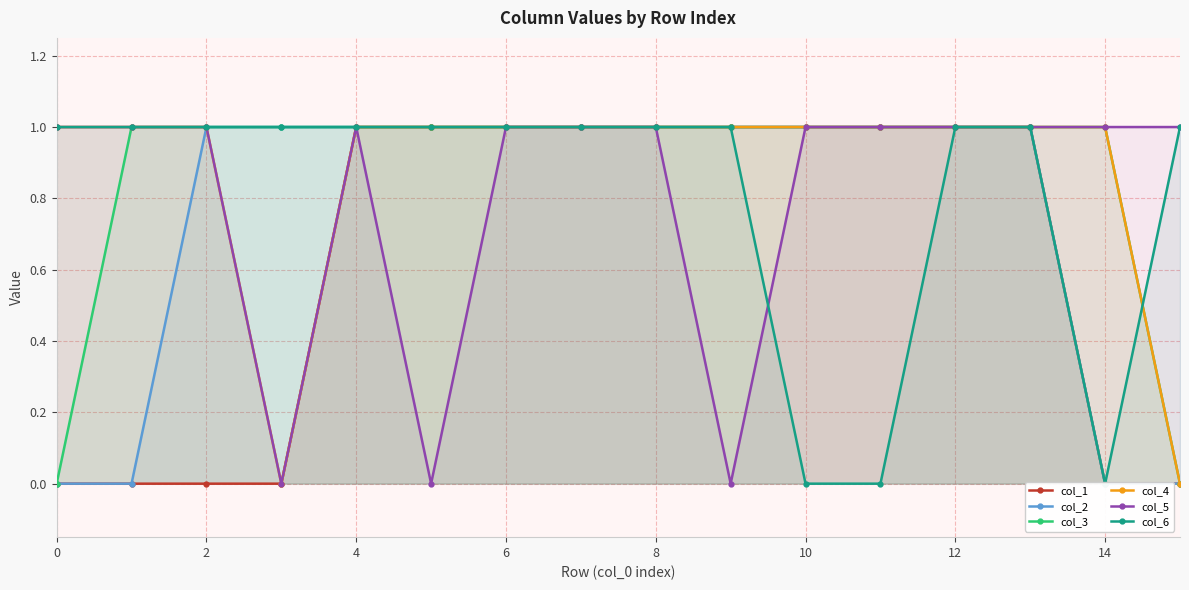

The value of col_4 at 14 is 0. True or false?

False